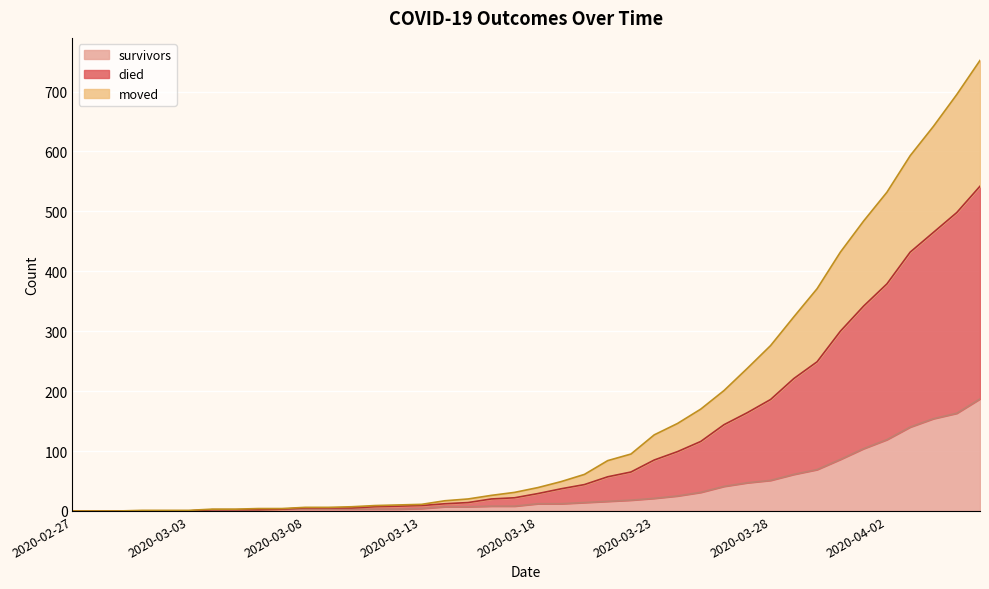

List the series in order of their peak value, lowest first.

survivors, moved, died